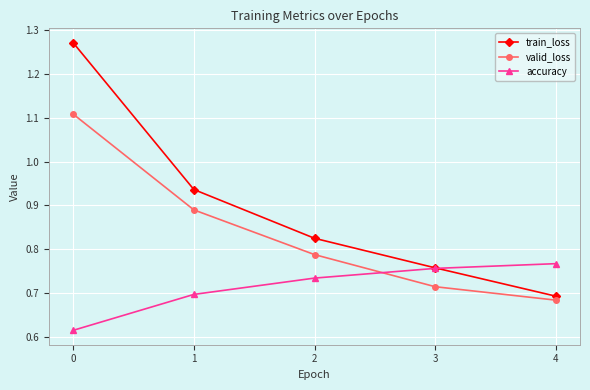

Rank the series by their maximum value, from lowest to highest.

accuracy, valid_loss, train_loss